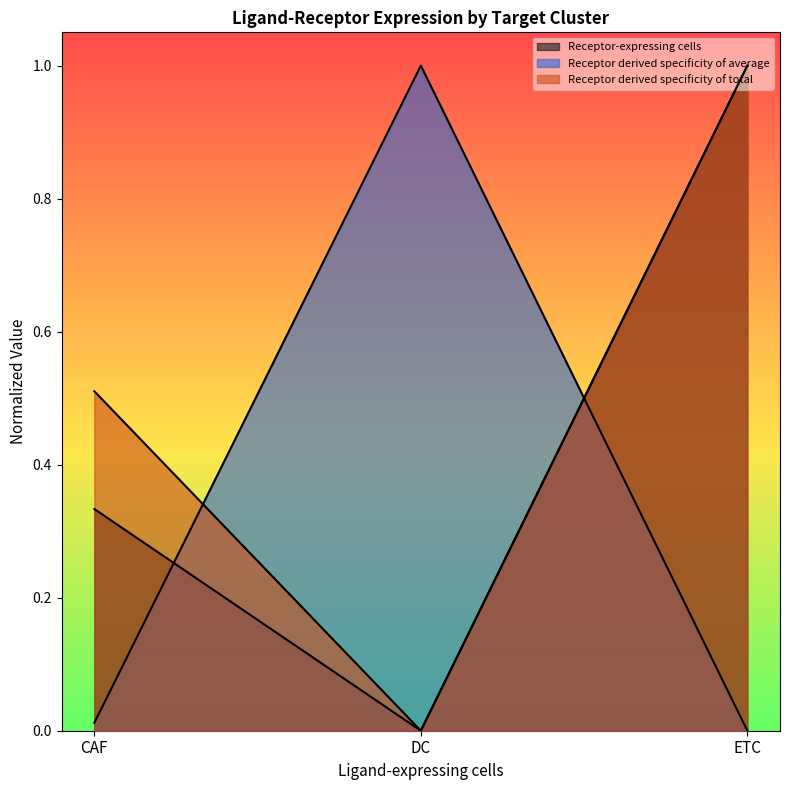

What is the label of the 1st point from the right?

ETC